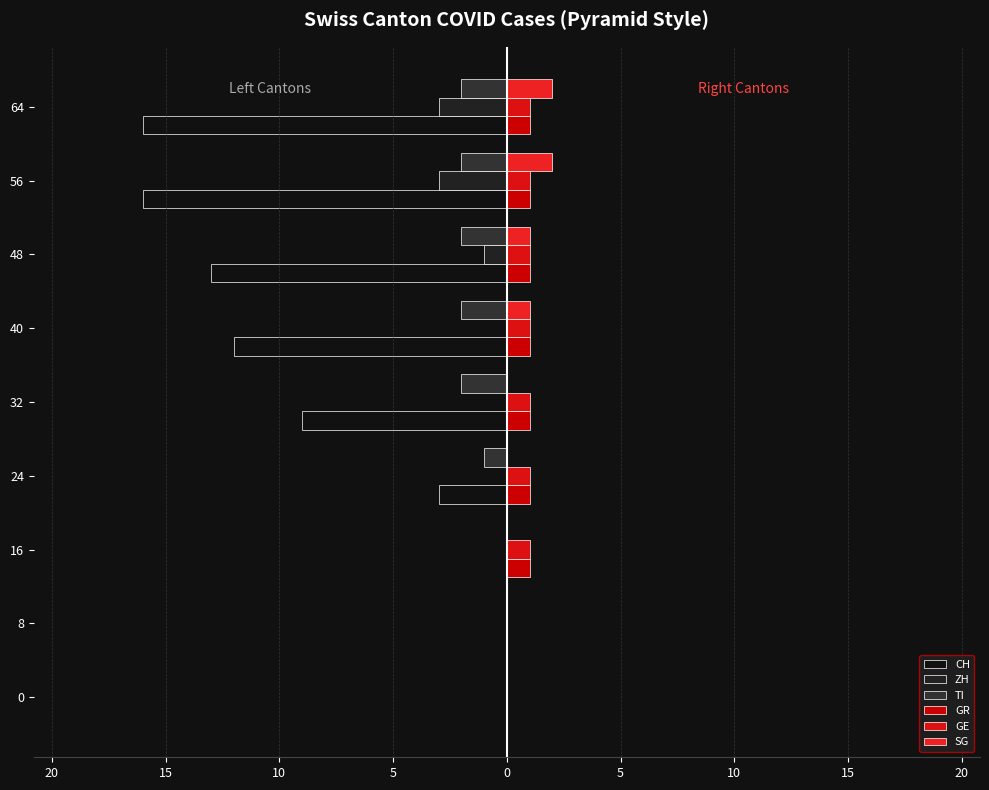

Are the bars grouped side by side (vs. stacked)?

Yes